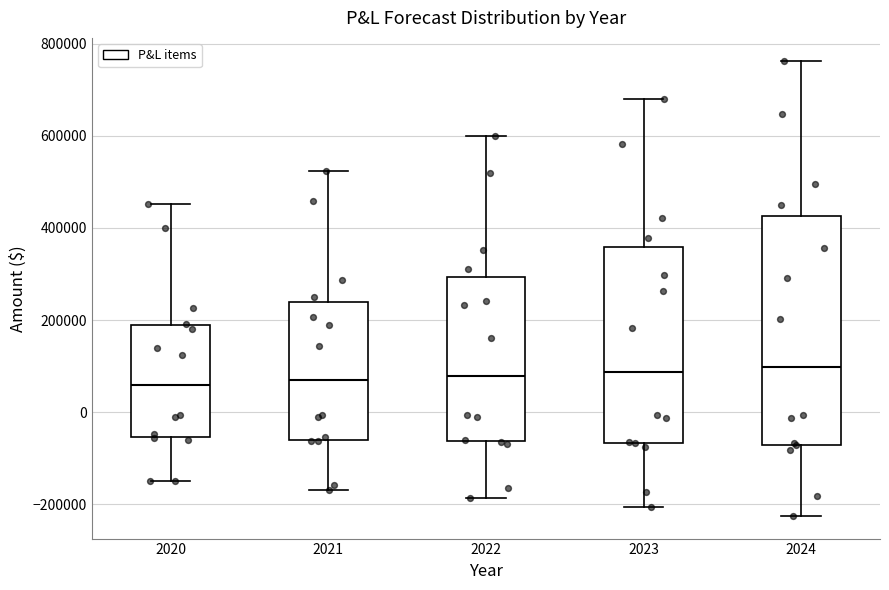

Reading left to right, read every box against the y-axis: the position of its median line, the range the box covers, and the ends of its whiskers. The values are not printed on the chart, so give them approximately, as read against the axis.

2020: median 60000, box -60000 to 180000, whiskers -140000 to 460000
2021: median 60000, box -60000 to 240000, whiskers -160000 to 520000
2022: median 80000, box -60000 to 300000, whiskers -180000 to 600000
2023: median 80000, box -60000 to 360000, whiskers -200000 to 680000
2024: median 100000, box -80000 to 420000, whiskers -220000 to 760000